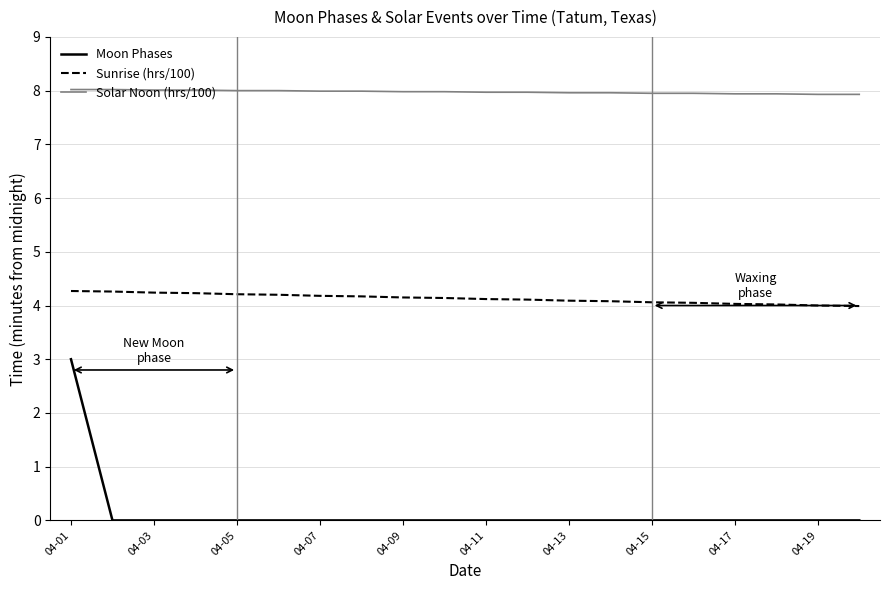

Which series has the largest total across all categories?

Solar Noon (hrs/100)